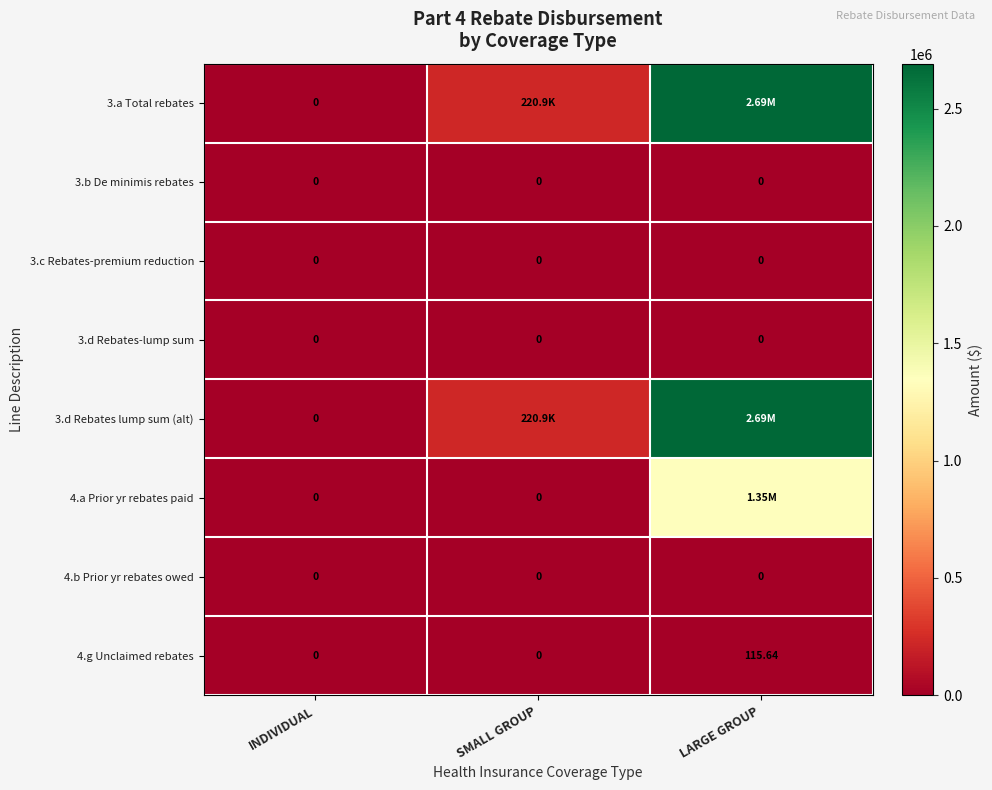

How many positive values does the 4.g Unclaimed rebates series have?

1